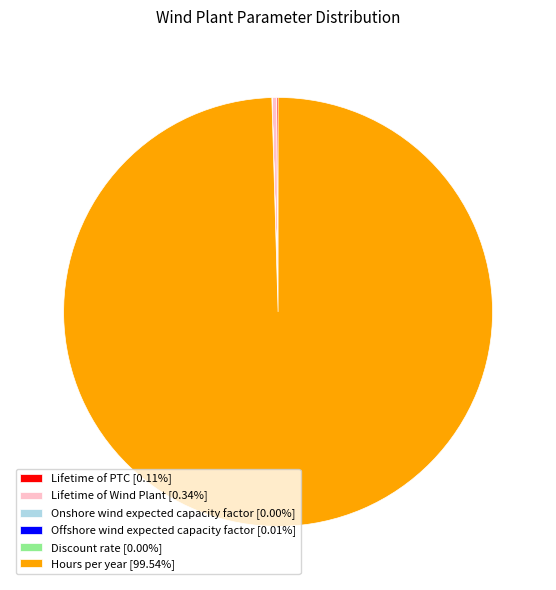

Is the sum of Lifetime of Wind Plant [0.34%] and Hours per year [99.54%] greater than half?

Yes